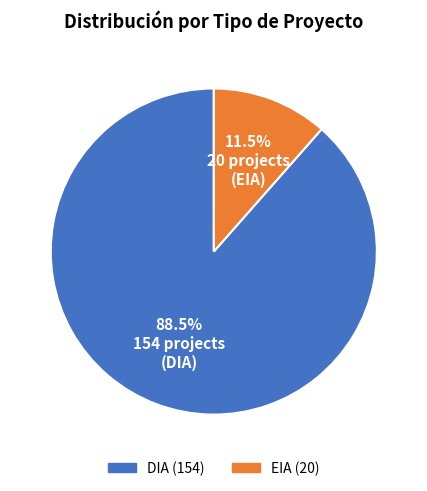

Which category has the biggest portion of the pie?

DIA